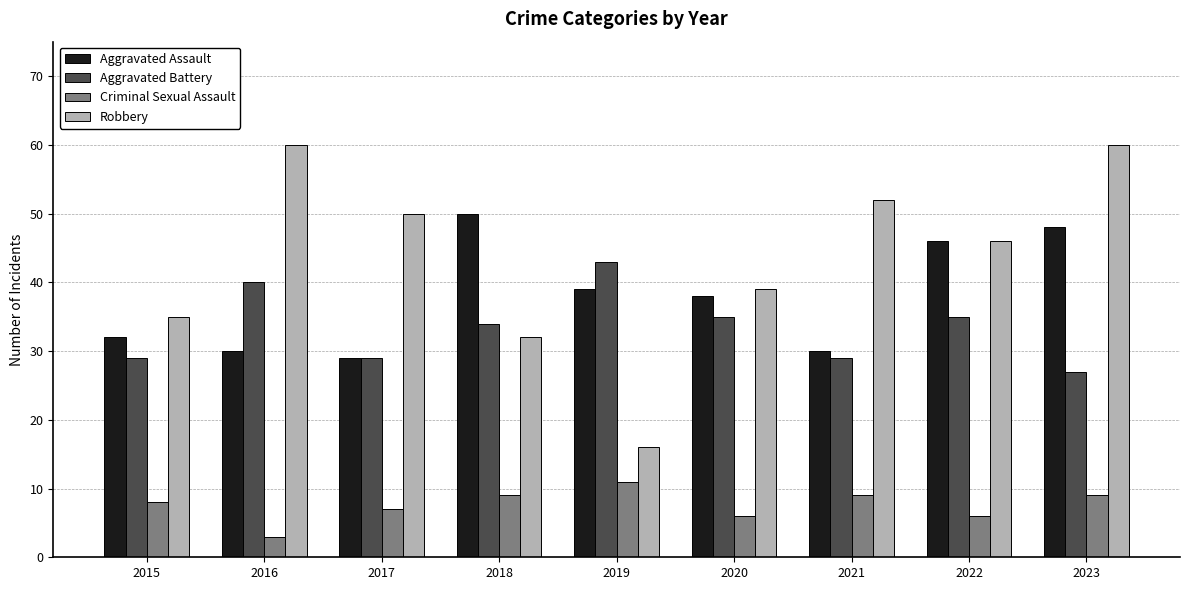

What is the total value across all series at 2016?

133